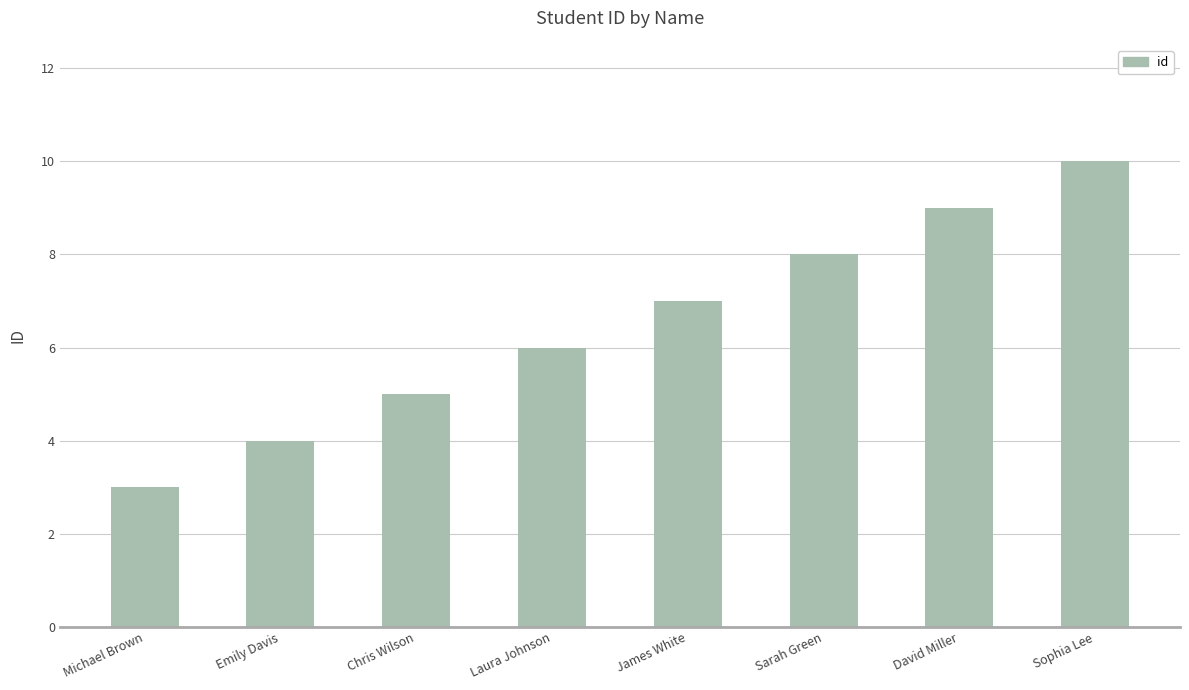

What position from the right is Sophia Lee?

1